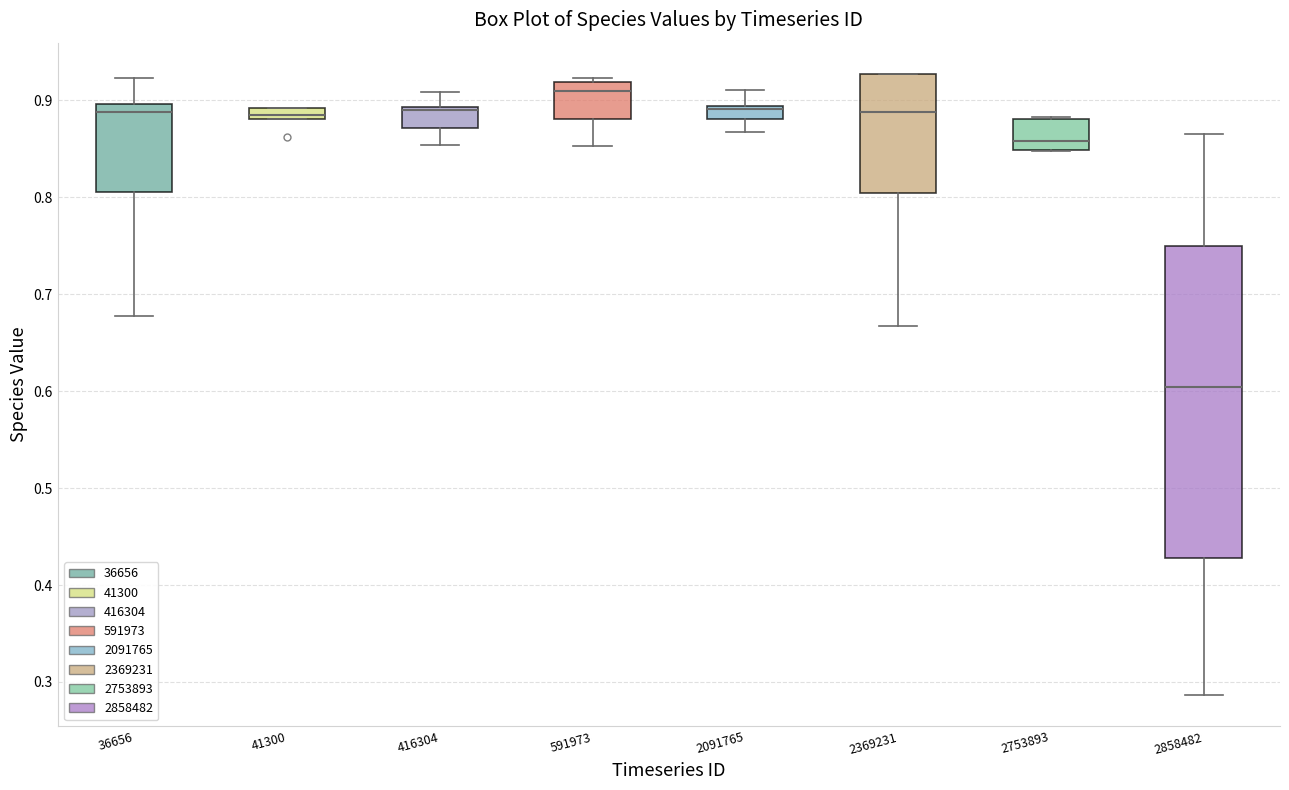

Where does the median line of the box at x = 591973 sit on the y-axis? The values are not printed on the chart, so give them approximately, as read against the axis.

0.91